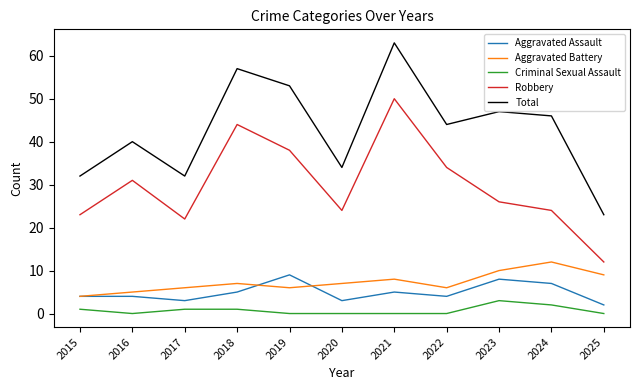

True or false: Aggravated Battery has more than 1 points higher than both neighbors.

True